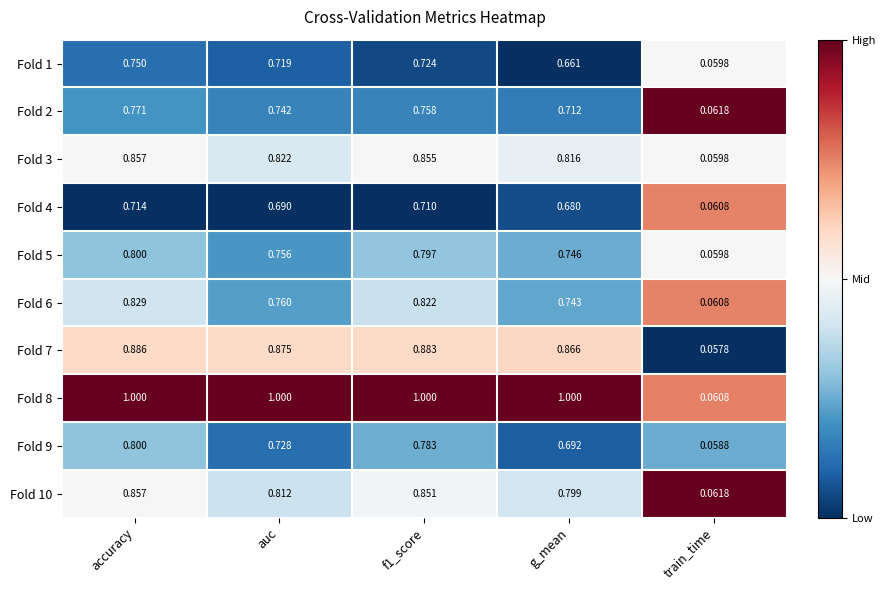

Is the value of Fold 1 at f1_score greater than the value of Fold 5 at auc?

No